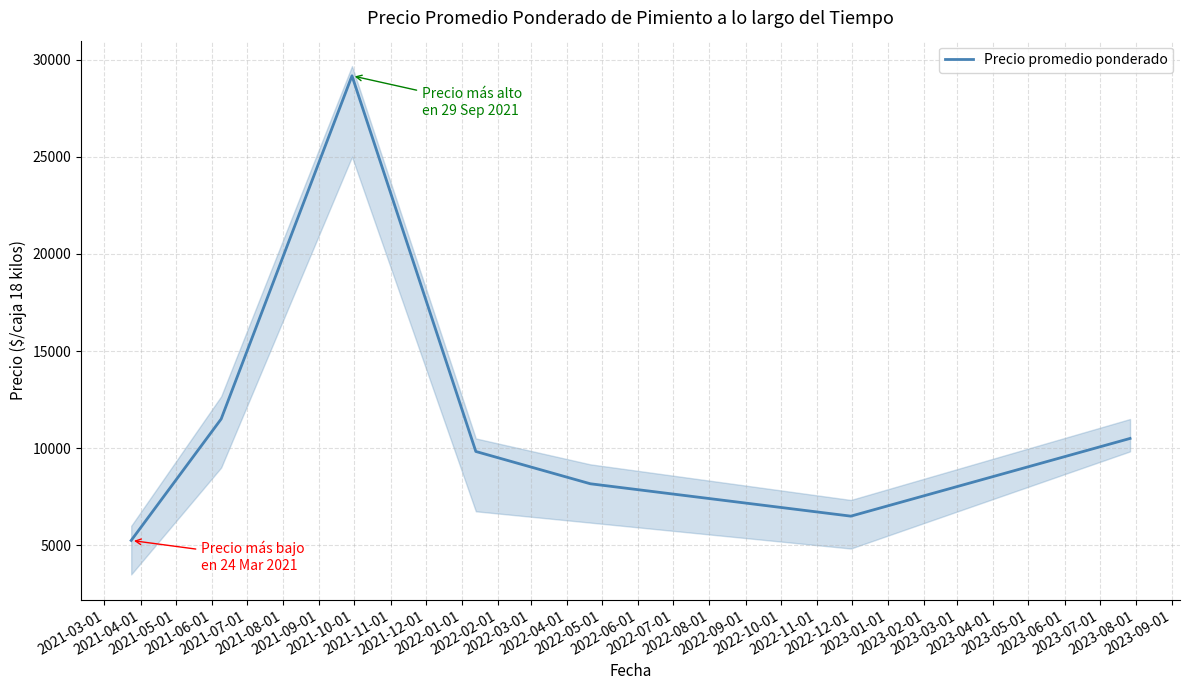

What is the minimum value for Precio promedio ponderado?

5250